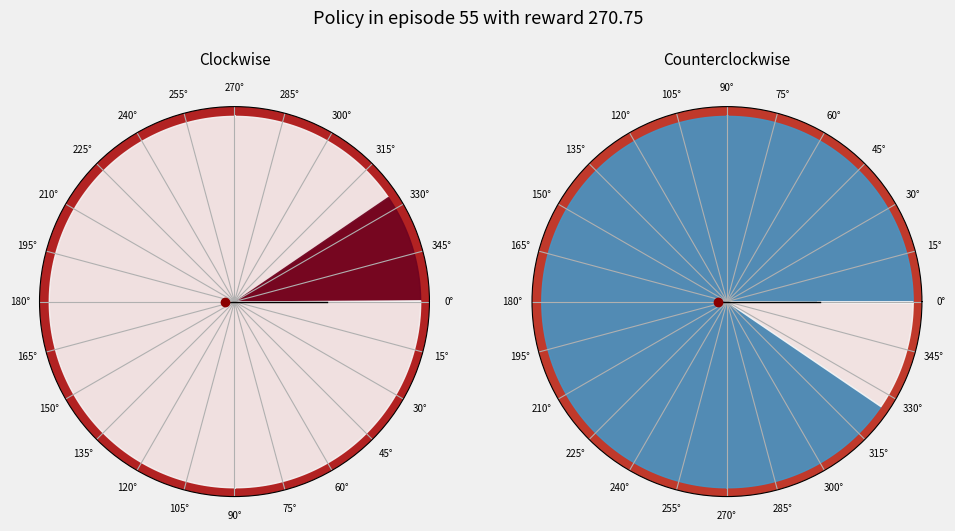

How much of the chart is everything except 0°?

9.1%